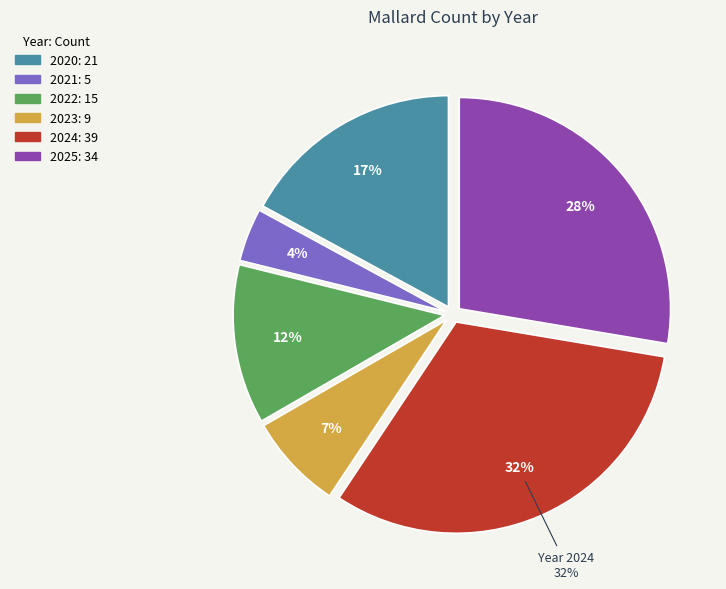

To the nearest percent, what percentage of the pie is 2022?

12%